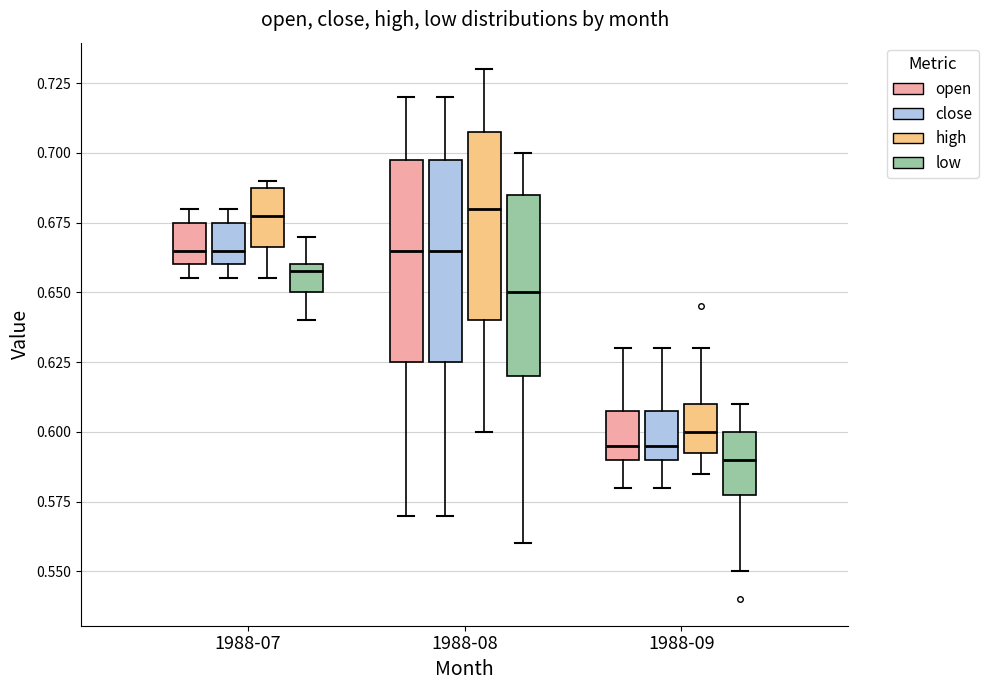

Where does the median line of the box for 1988-07 (open) sit on the y-axis? The values are not printed on the chart, so give them approximately, as read against the axis.

0.665